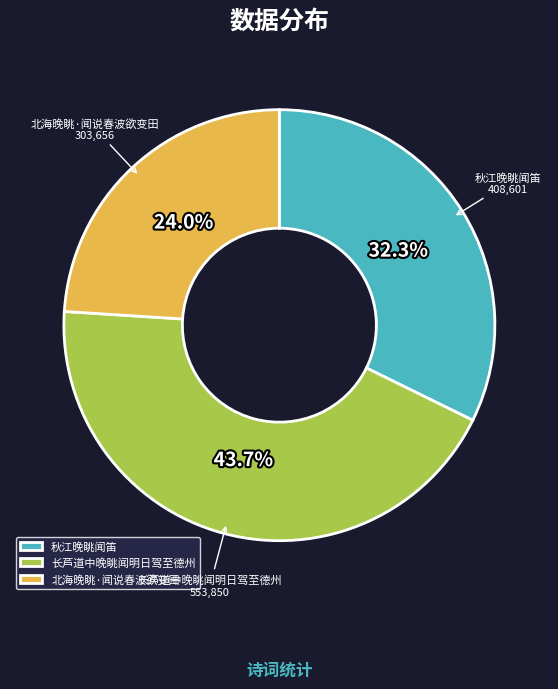

Approximately how many times larger is the value at 北海晚眺·闻说春波欲变田 compared to 秋江晚眺闻笛?

0.7